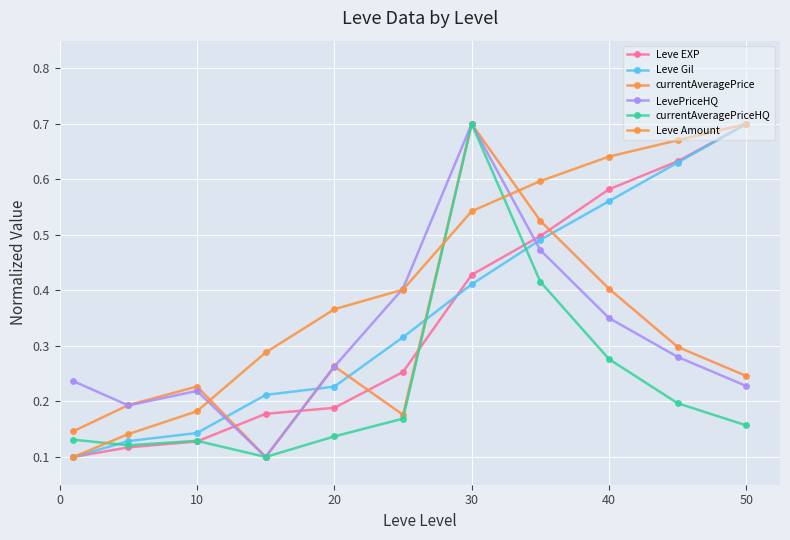

What is the smallest value displayed?

0.1